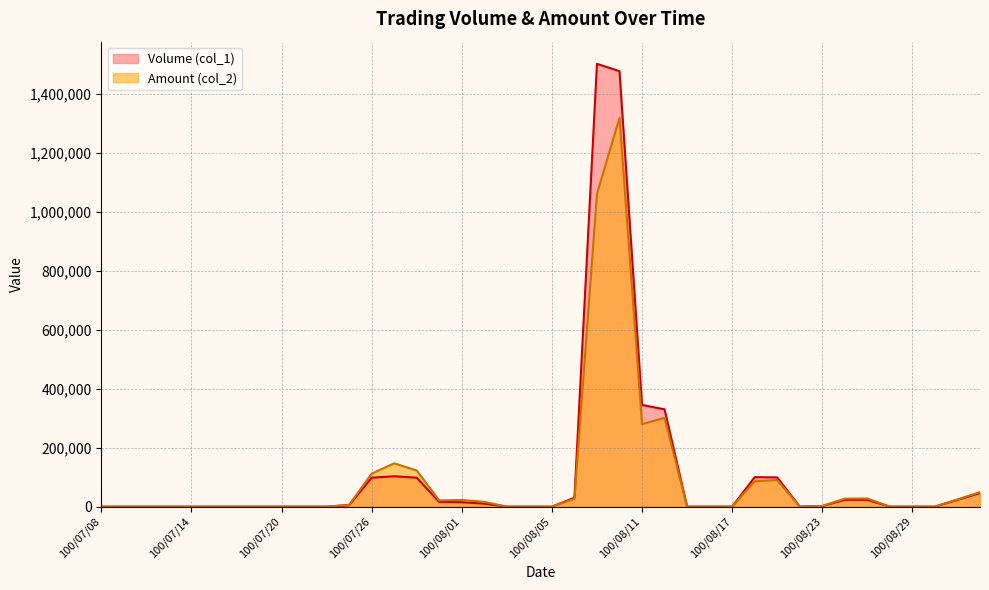

What are all the series names shown in the legend?

Volume (col_1), Amount (col_2)